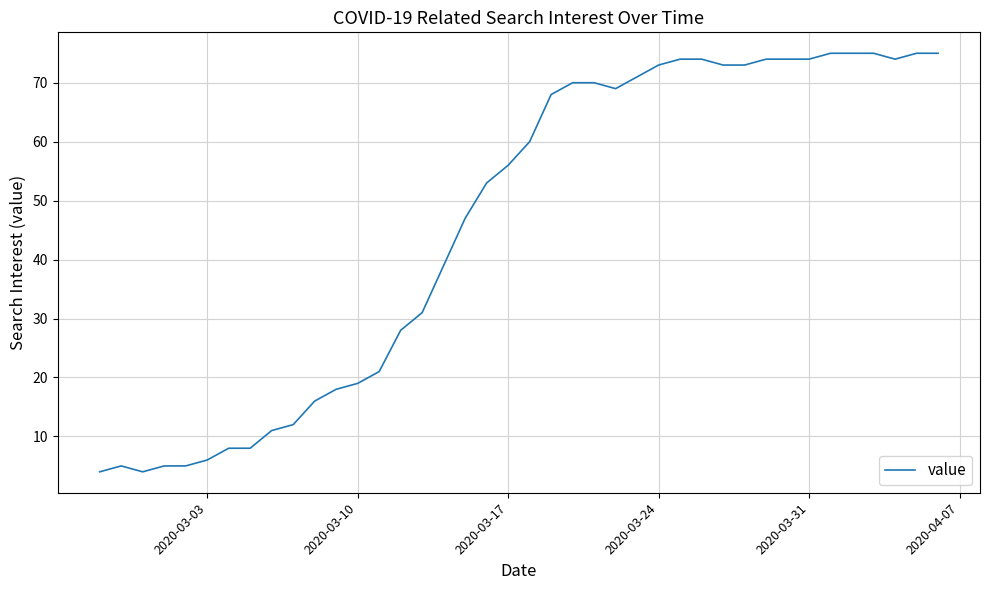

What is the maximum value shown in the chart?

75